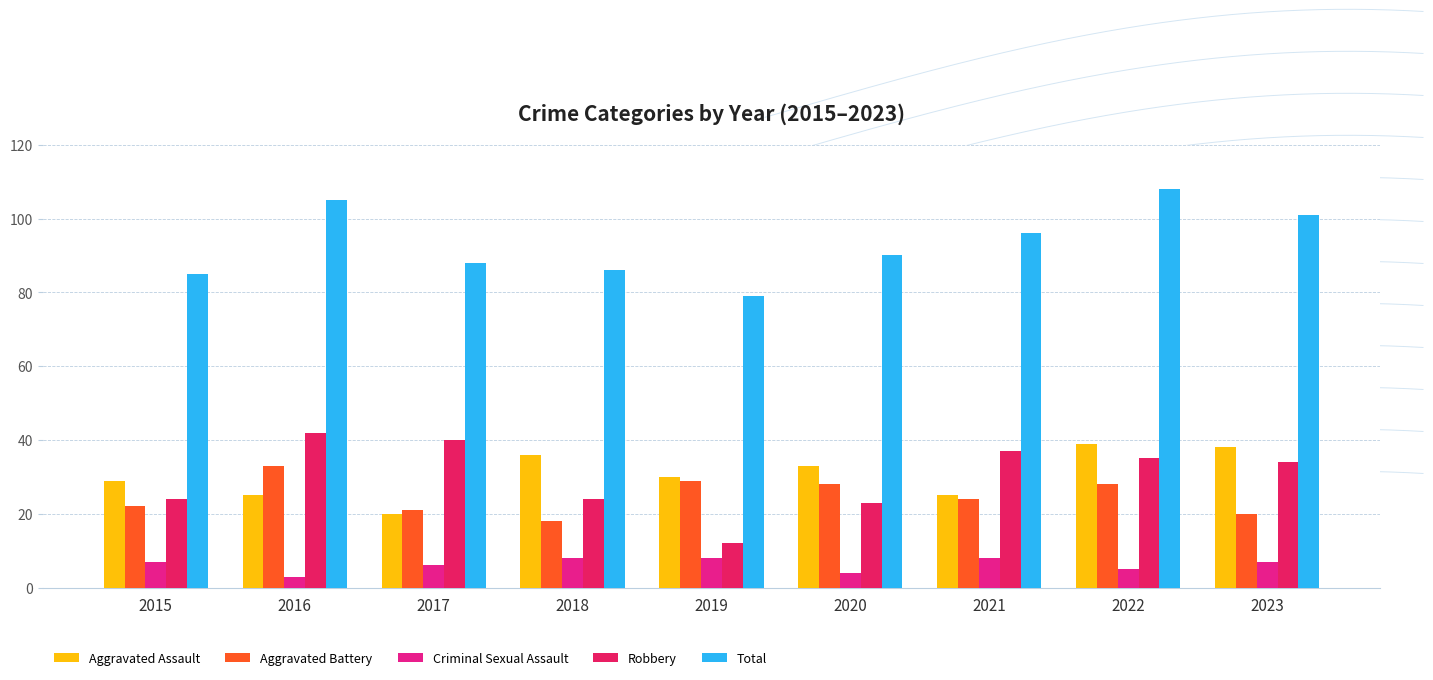

At 2016, list the series in order from largest to smallest.

Total, Robbery, Aggravated Battery, Aggravated Assault, Criminal Sexual Assault